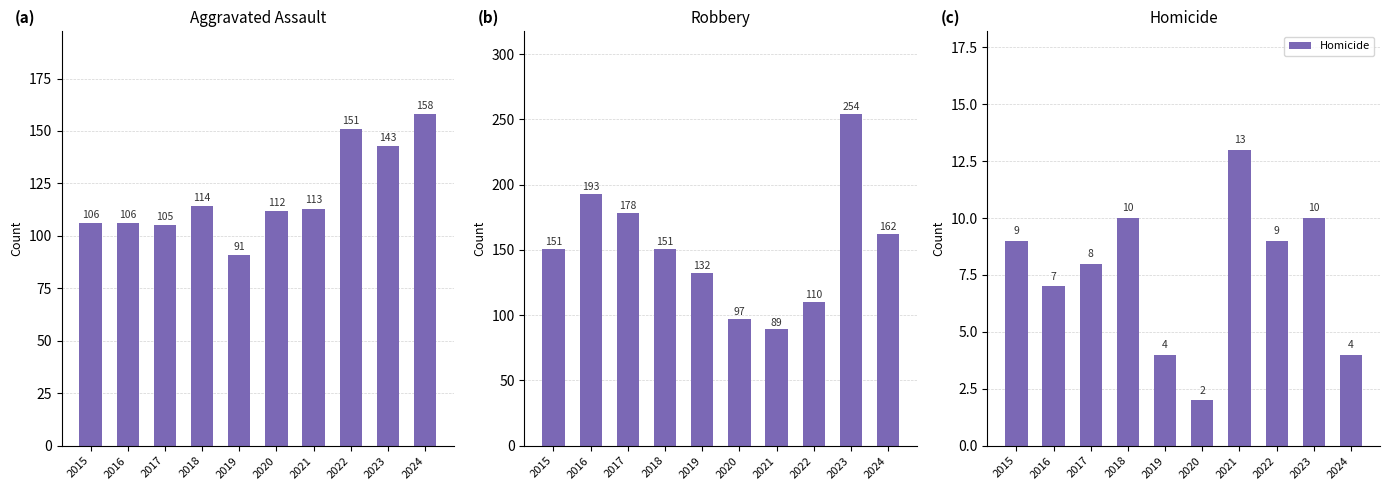

Are the bars horizontal?

No